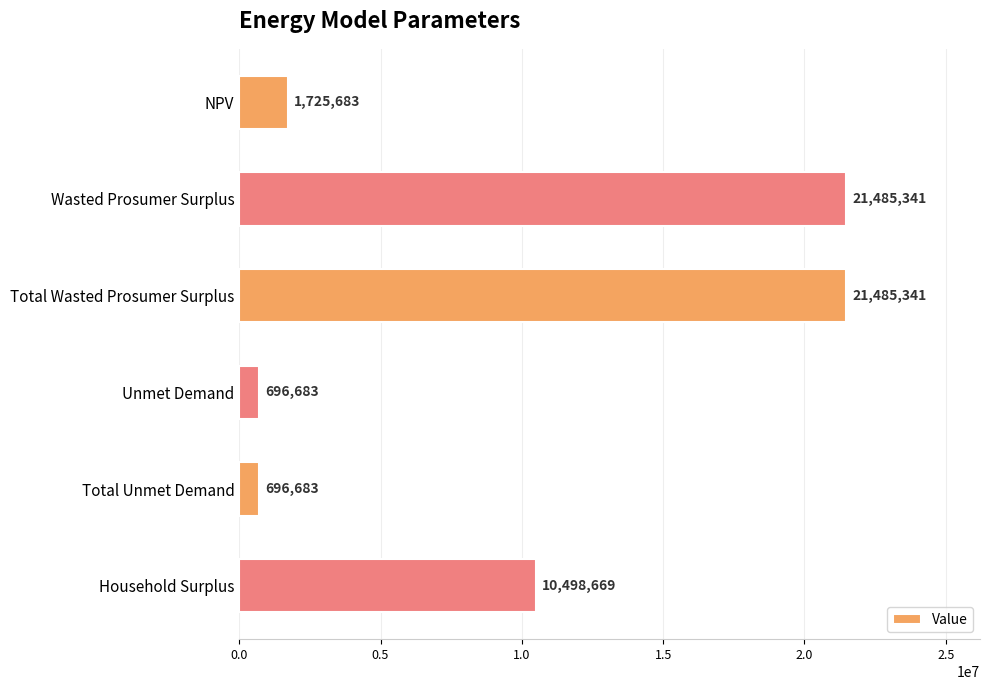

What is the minimum value shown in the chart?

696682.7